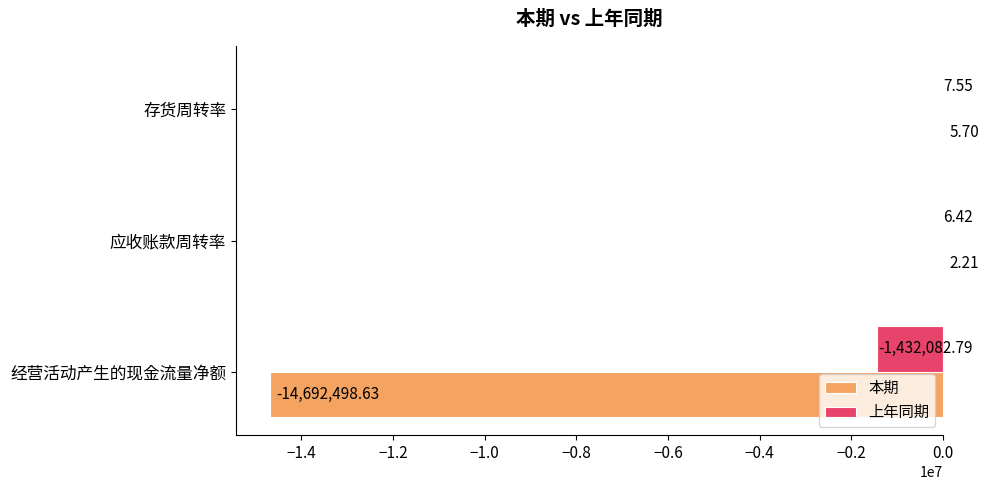

Where is 上年同期 nearest to the value -716037?

应收账款周转率